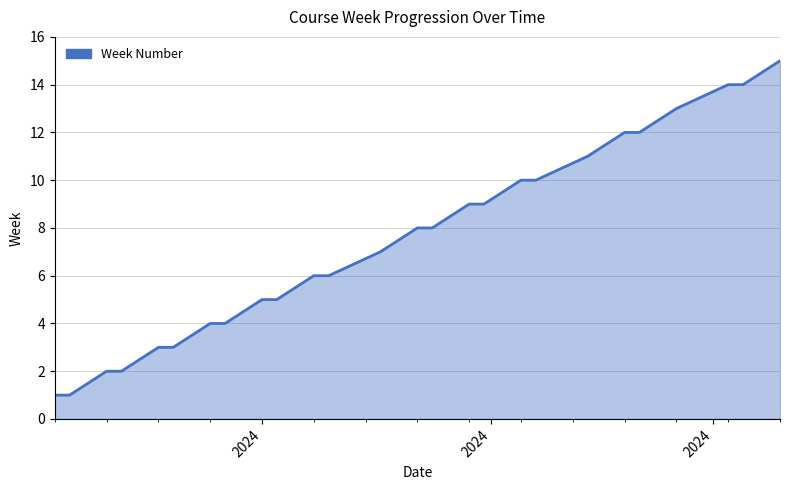

How many lines are shown in the chart?

1